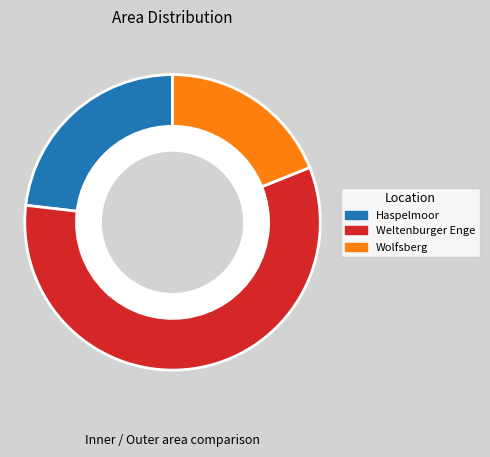

What is the smallest slice in the pie chart?

Wolfsberg